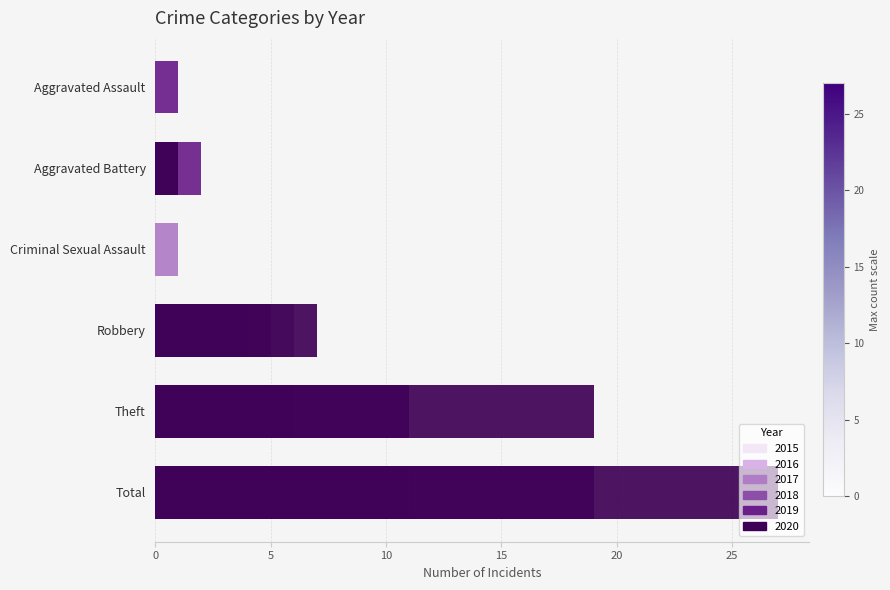

Where does the 2018 series first go above 4?

Theft